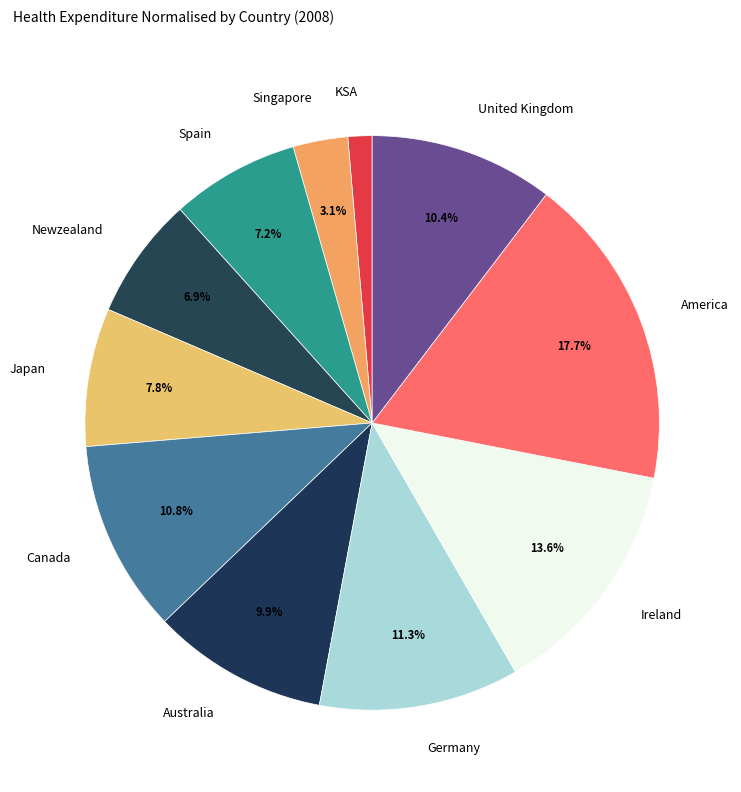

What portion of the pie excludes Germany?

88.7%